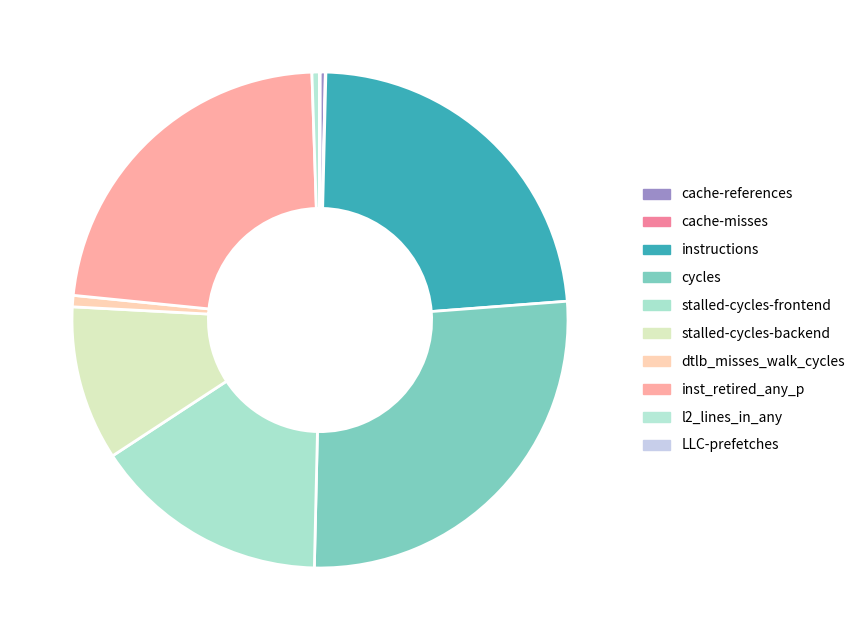

Do inst_retired_any_p and stalled-cycles-frontend together represent more than half of the pie?

No